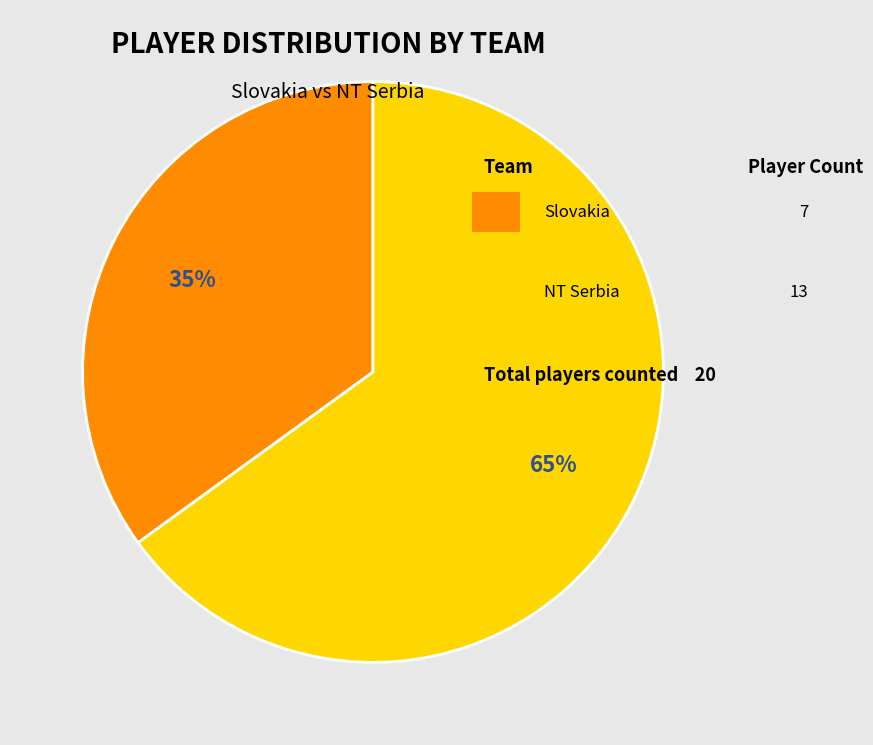

Is there a majority slice in this chart?

Yes